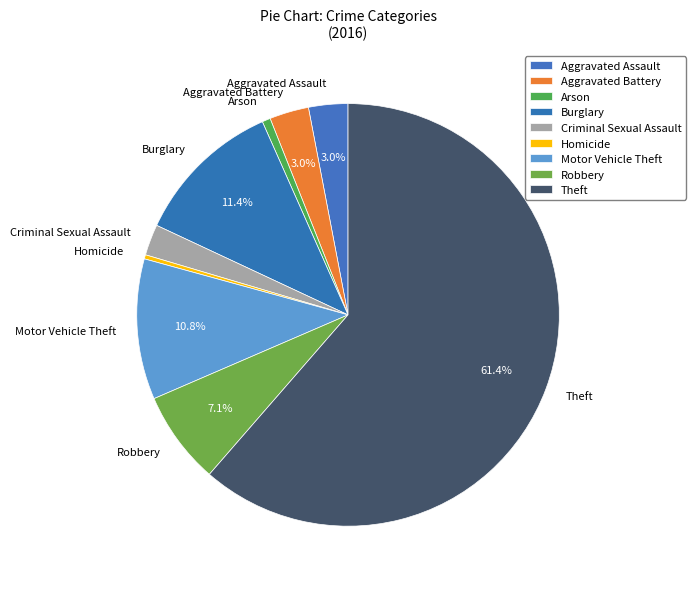

To the nearest percent, what is the combined percentage of Aggravated Battery and Theft?

64%